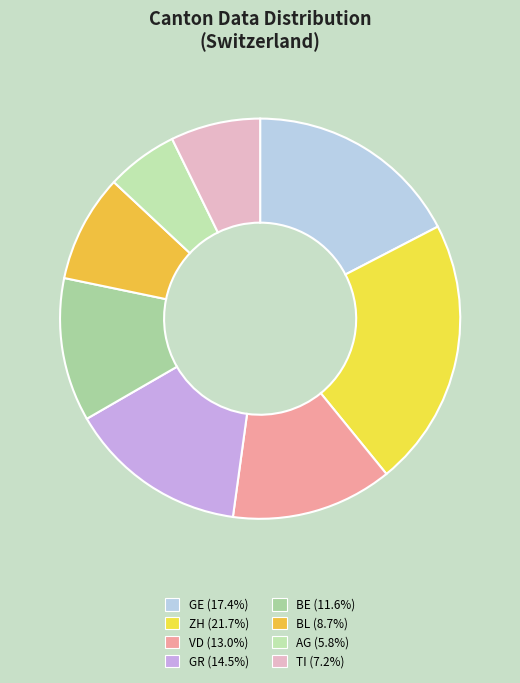

Is there any slice that represents more than half of the pie?

No